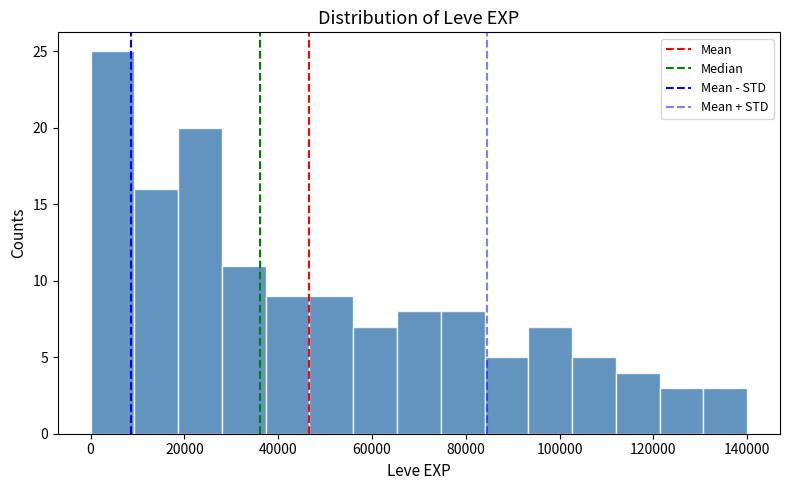

Which range on the x-axis has the tallest bar?

0 to 10000